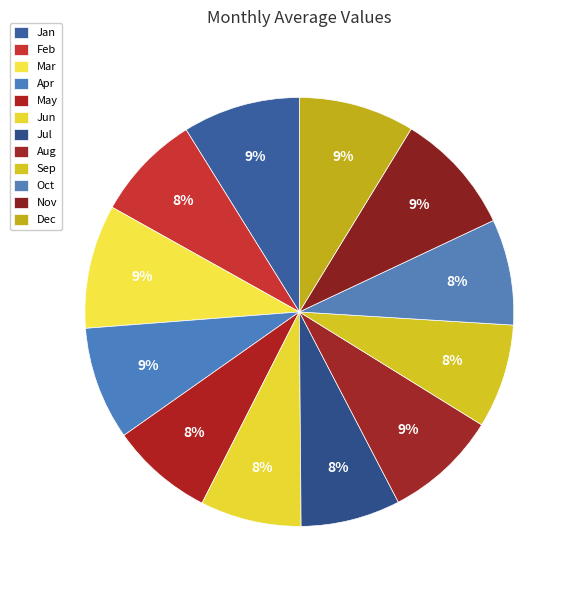

Does Dec account for over 50% of the chart?

No